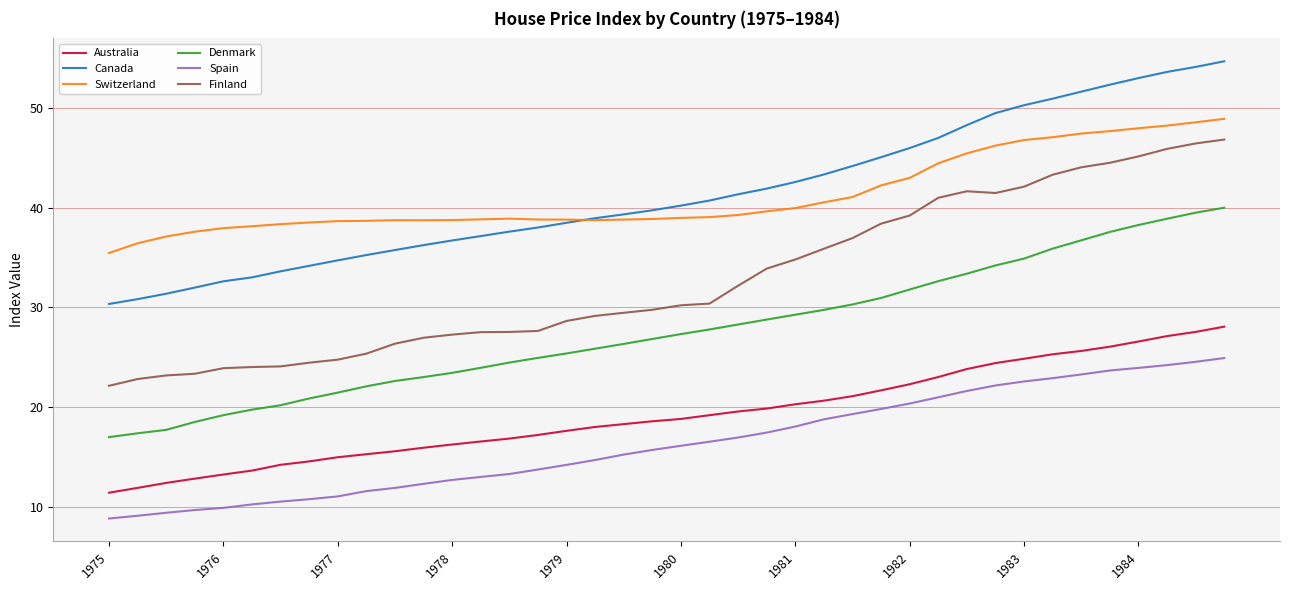

Which series has the widest spread of values?

Finland